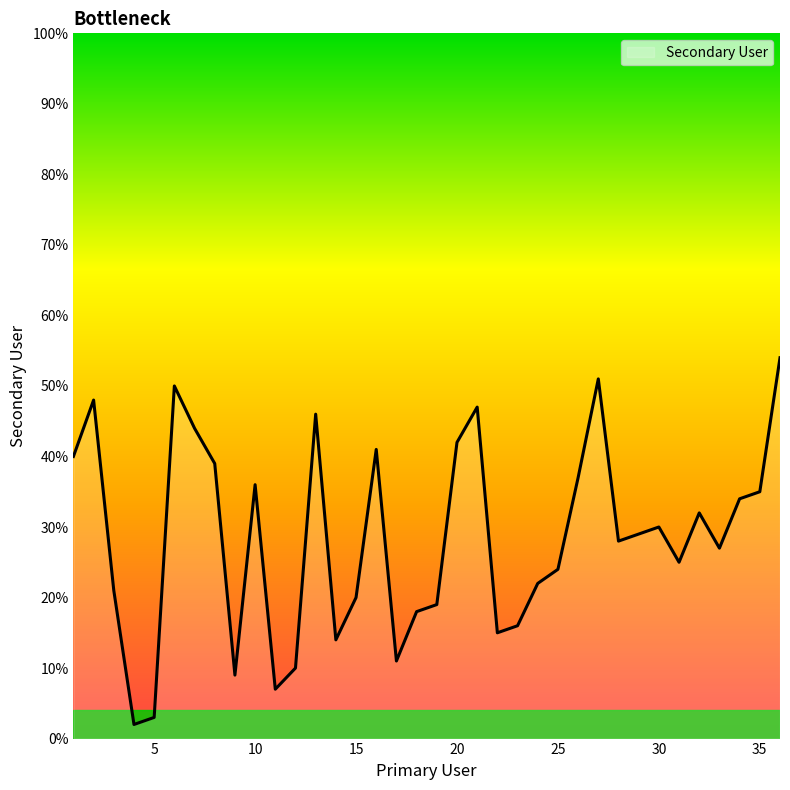

What is the sum of all values?

1026